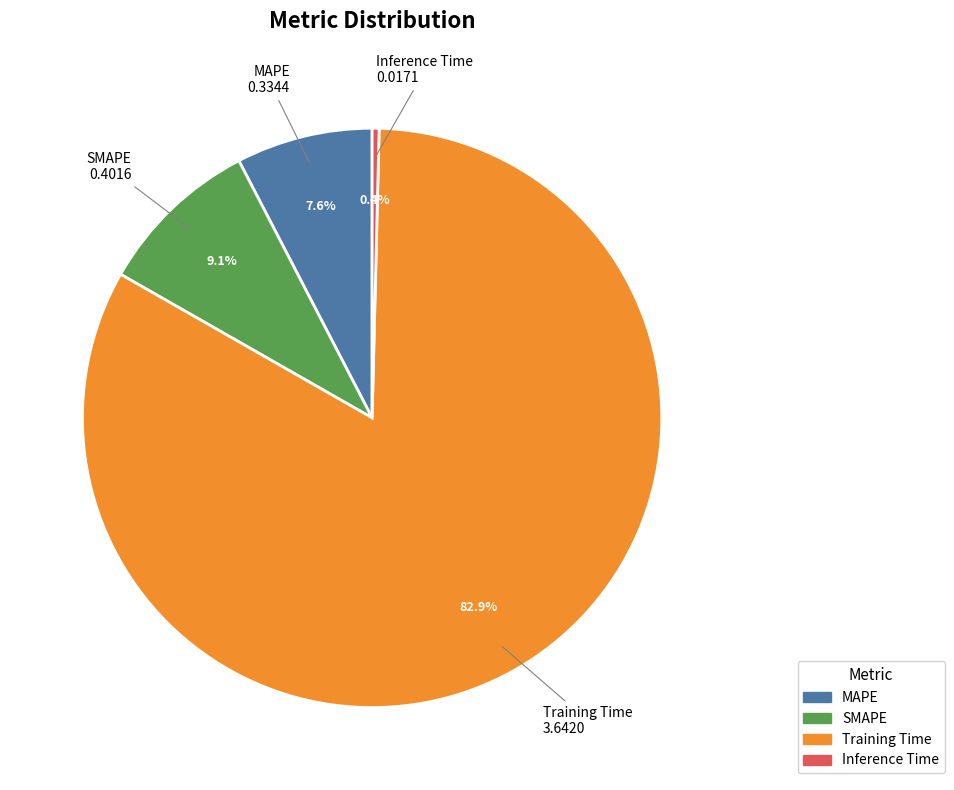

To the nearest percent, what is the difference between the MAPE and SMAPE slice percentages?

2%